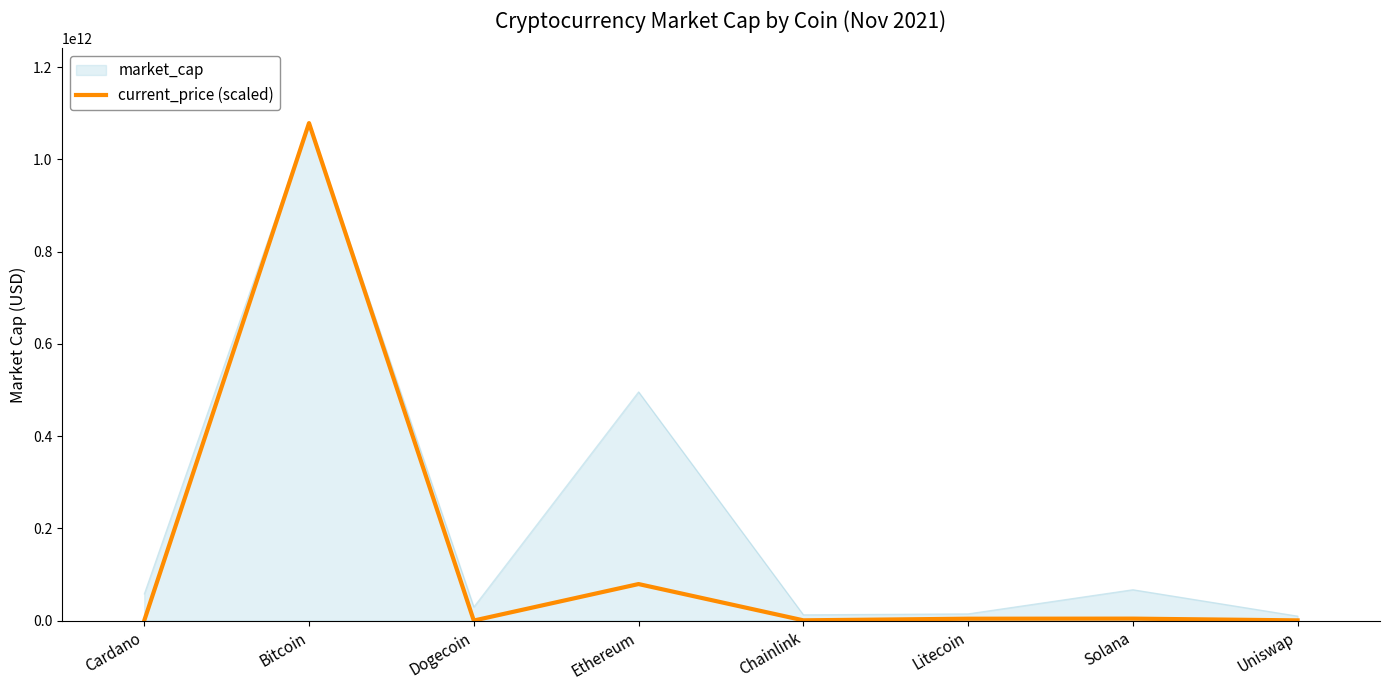

Between Cardano and Bitcoin, which series saw the biggest shift?

current_price (scaled)